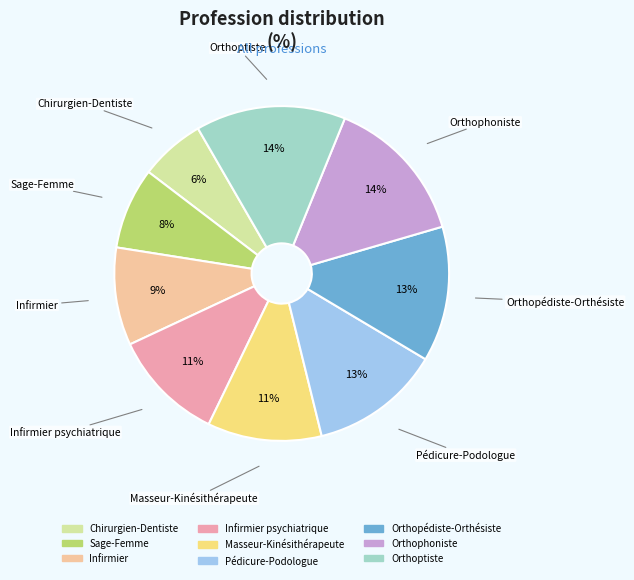

Is there a majority slice in this chart?

No